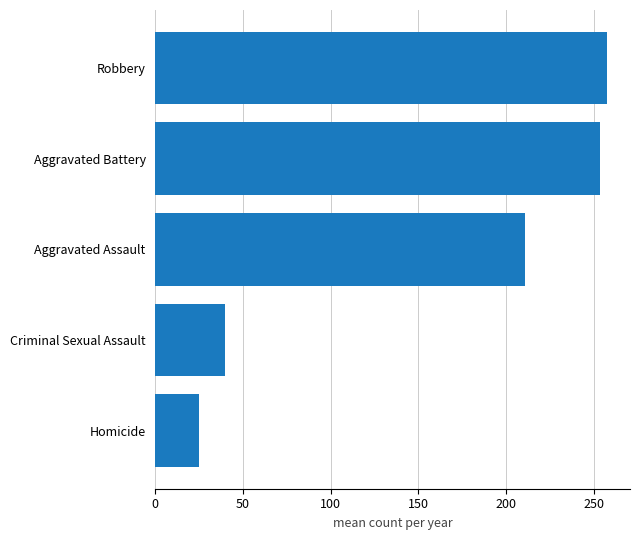

The value at Aggravated Battery is 253.4. True or false?

True